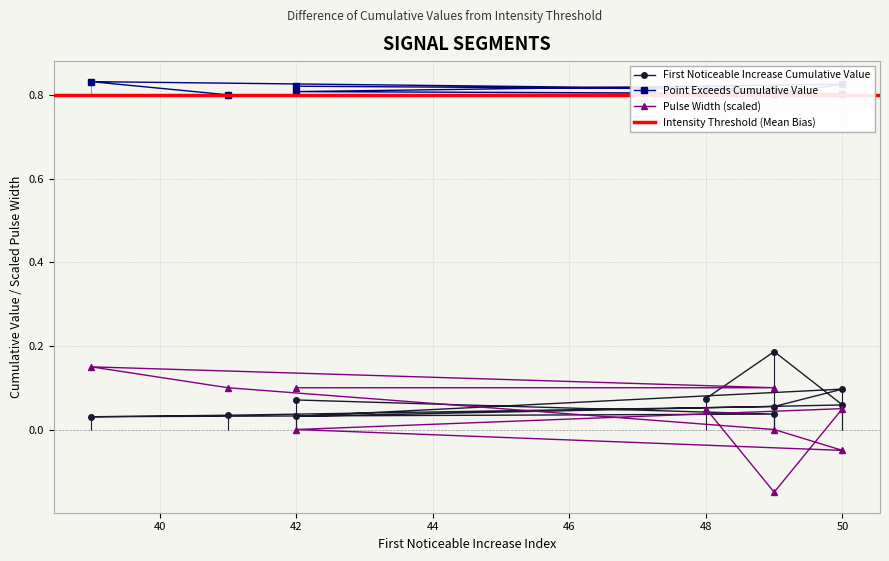

Read the Pulse_Width value at 50.

0.1